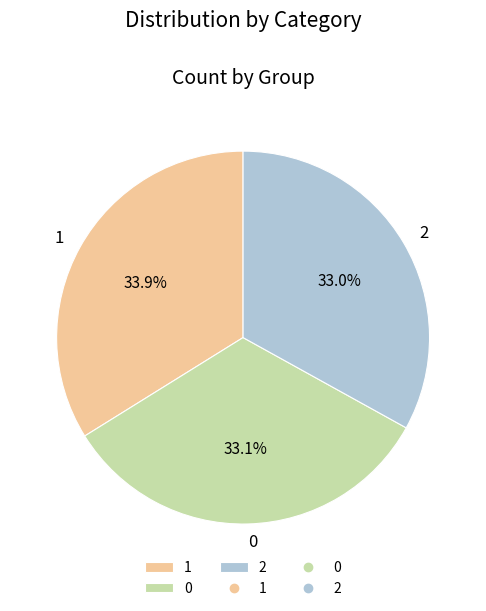

Does 1 account for over 50% of the chart?

No